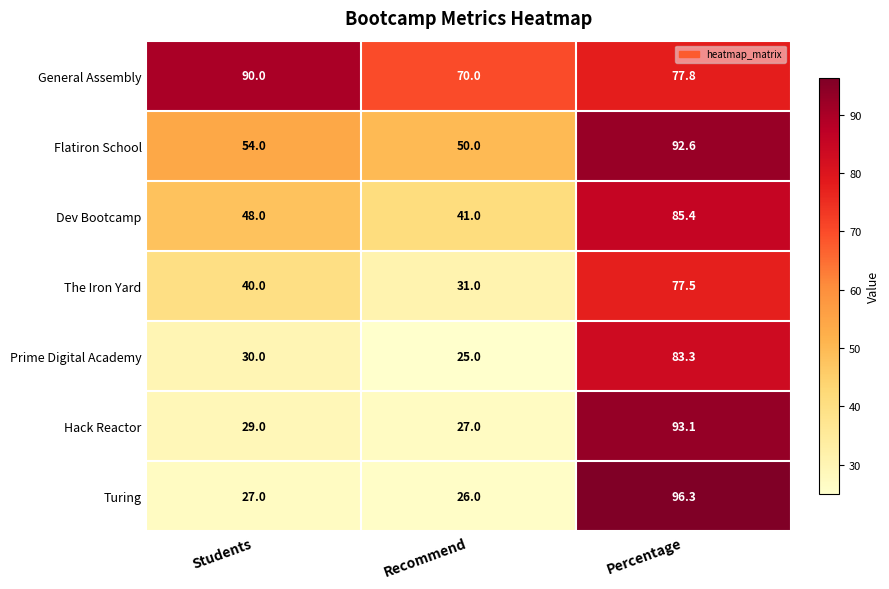

What is the average value of the The Iron Yard series?

49.5